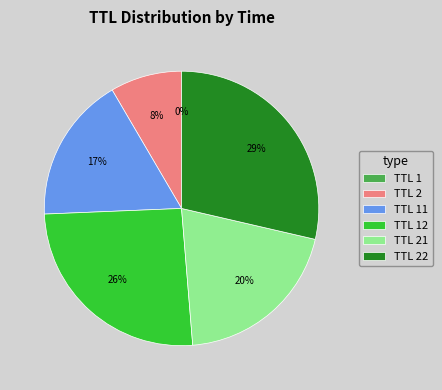

Does TTL 22 represent more than half of the total?

No